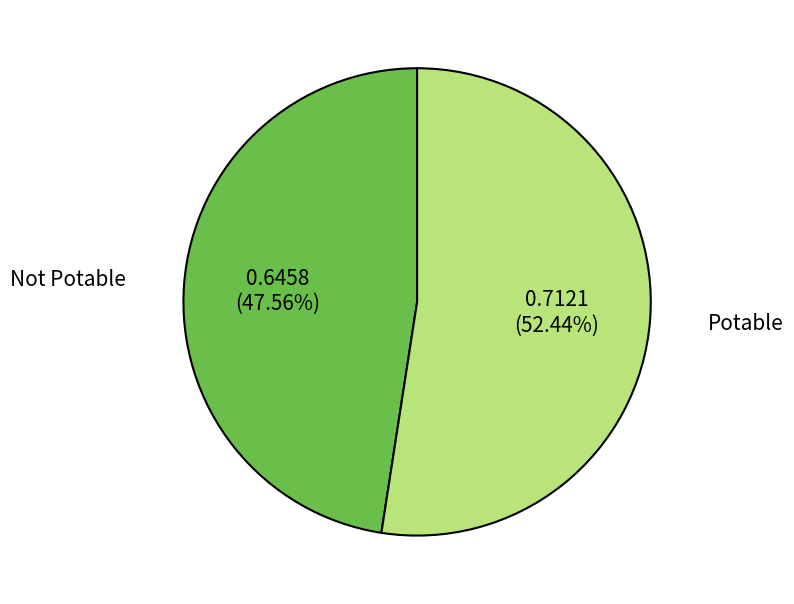

Combined, do Potable and Not Potable account for over 50%?

Yes